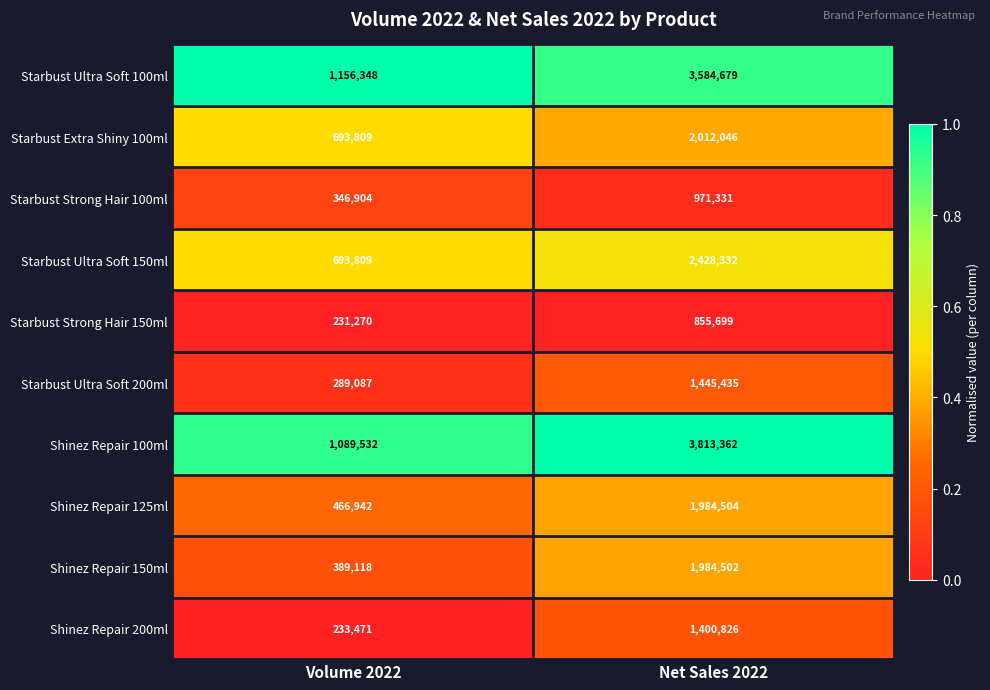

What is the total value across all series at Volume 2022?

5590290